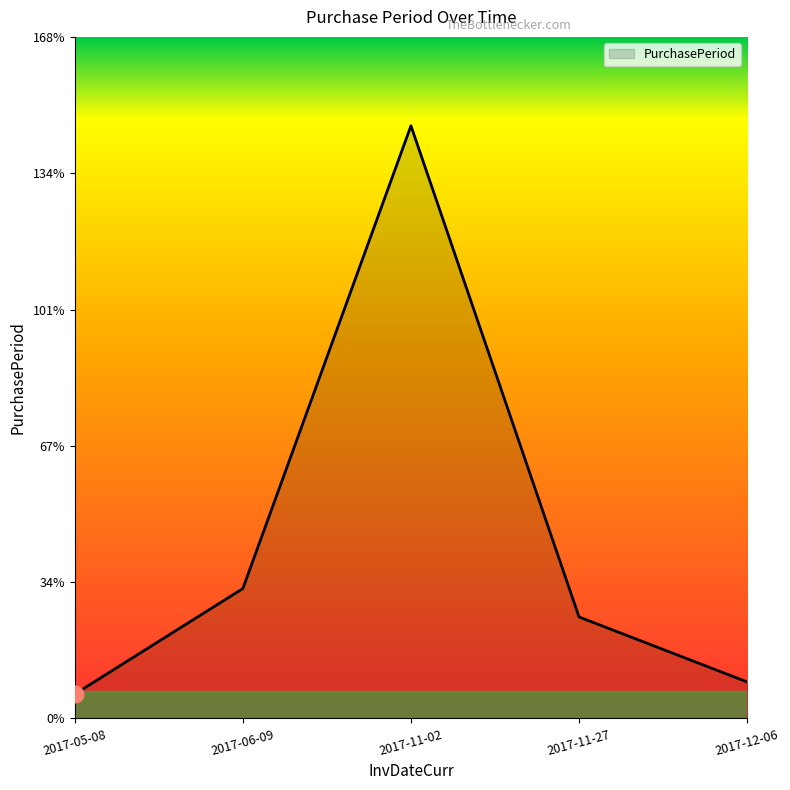

Which label corresponds to the smallest value in the chart?

2017-05-08